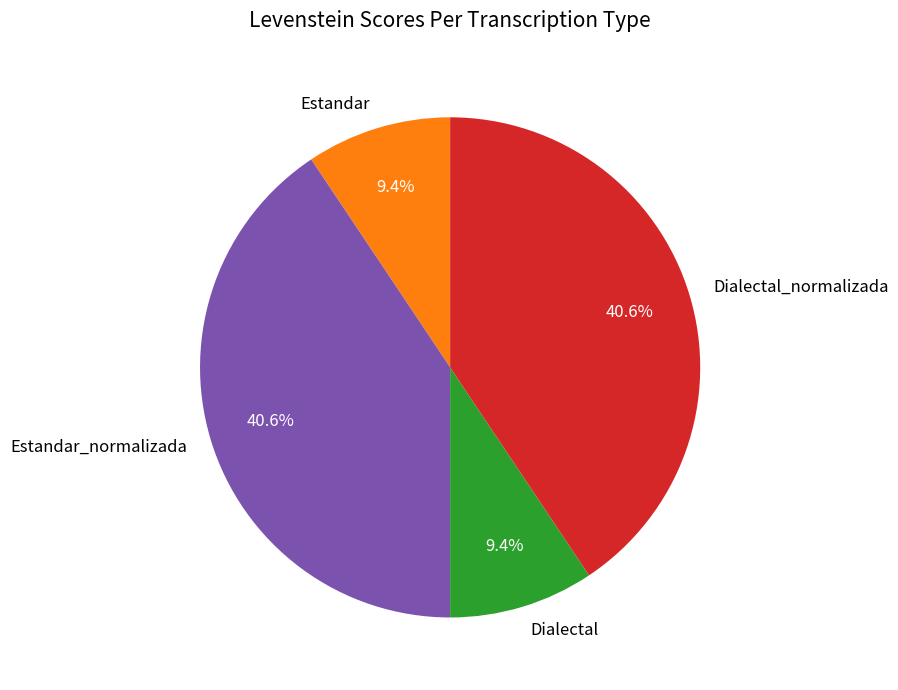

What is the ratio of the value at Dialectal to the value at Estandar?

1.0